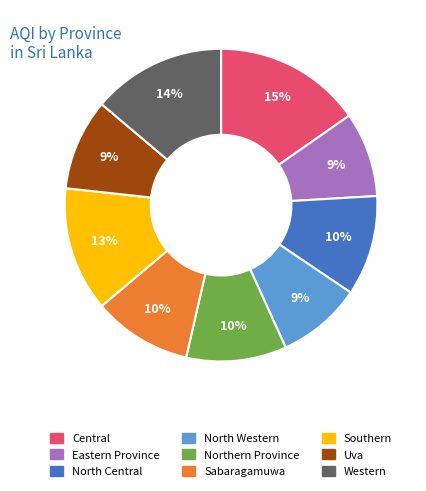

Do Western and North Central together represent more than half of the pie?

No